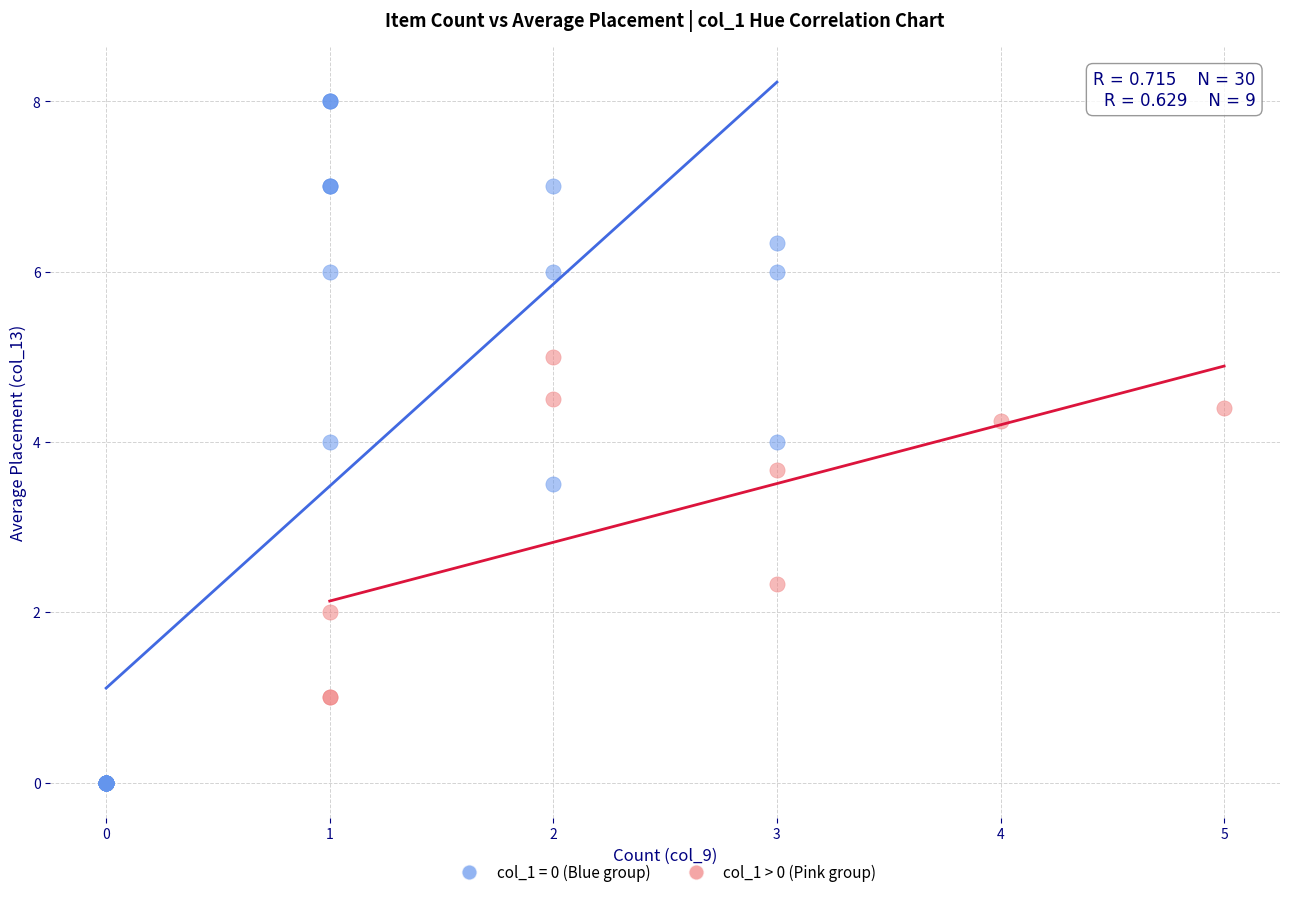

Which series reaches the minimum Y coordinate?

col_1 = 0 (Blue group)